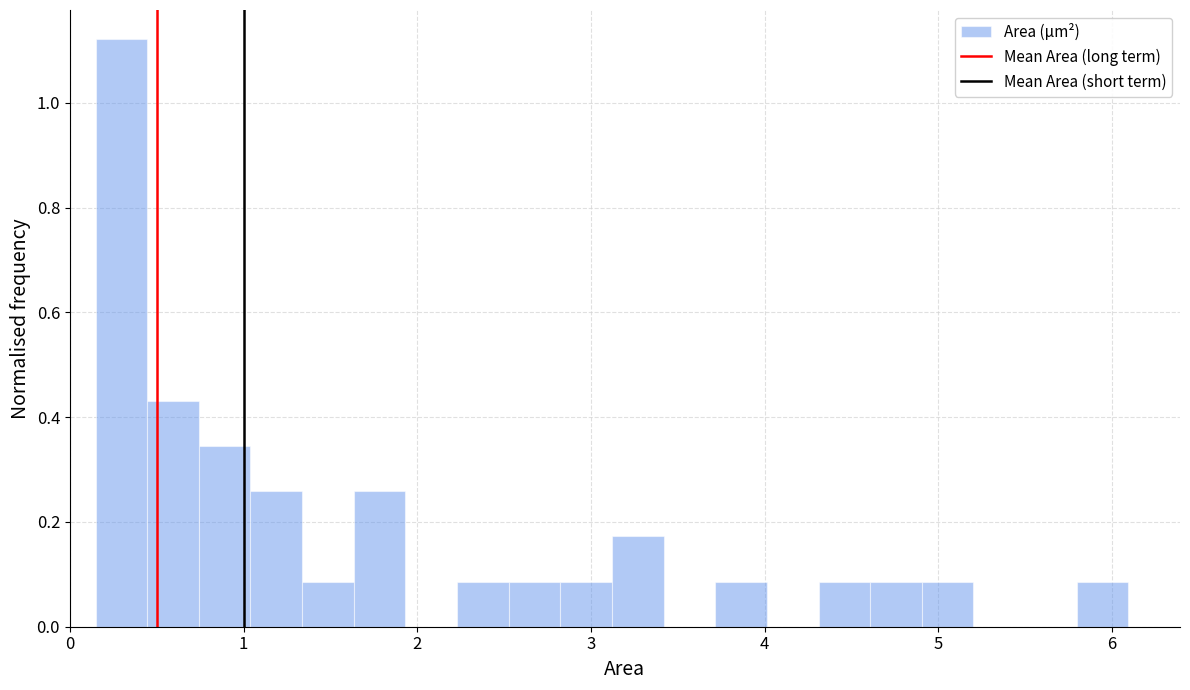

Read against the x-axis, roughly where is the centre of the tallest bar?

0.3